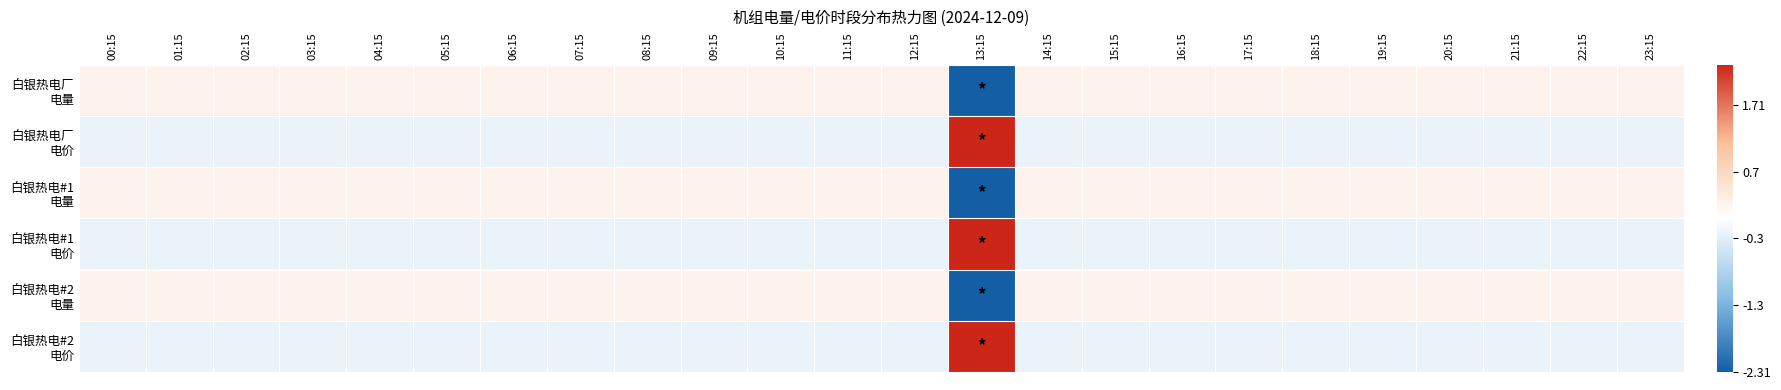

How many categories are shown in the chart?

24